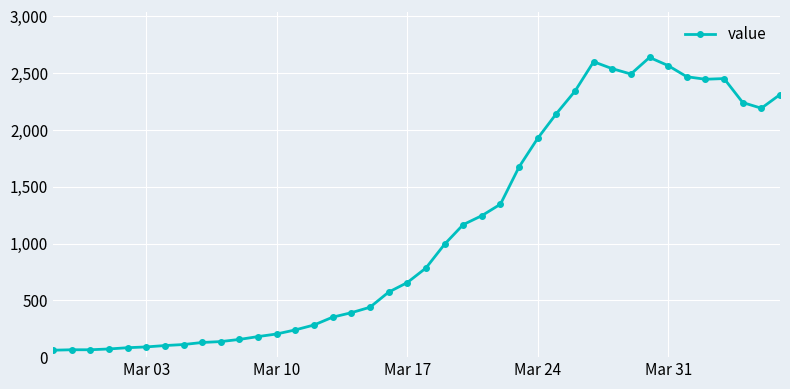

What is the value of the 17th point from the left?

391